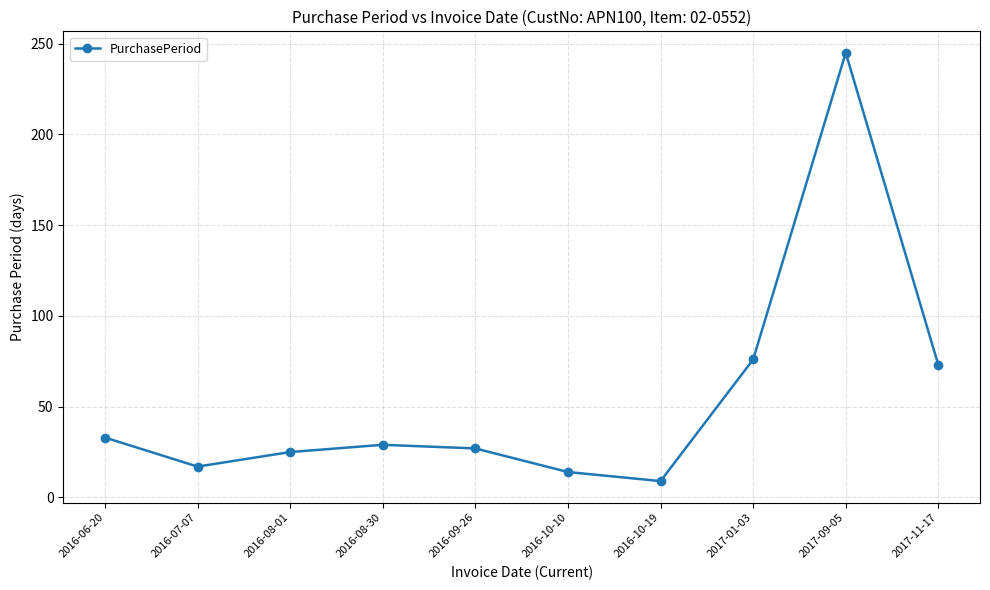

True or false: the data shows 6 at 2016-07-07.

False